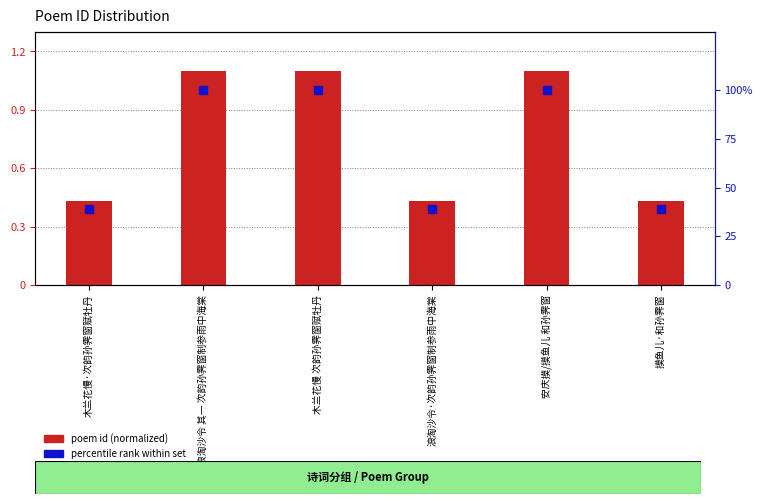

Which series contains the lowest Y value?

poem id (normalized)